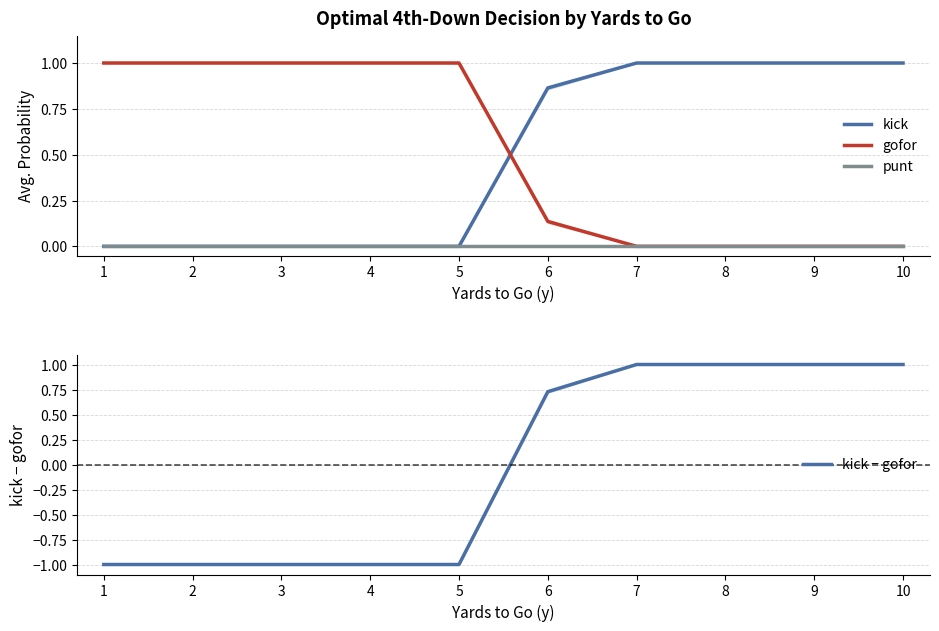

Reading left to right, list all the values displayed in this chart.

kick: 0.0	0.0	0.0	0.0	0.0	0.9	1.0	1.0	1.0	1.0
gofor: 1.0	1.0	1.0	1.0	1.0	0.1	0.0	0.0	0.0	0.0
punt: 0.0	0.0	0.0	0.0	0.0	0.0	0.0	0.0	0.0	0.0
kick − gofor: -1.0	-1.0	-1.0	-1.0	-1.0	0.7	1.0	1.0	1.0	1.0